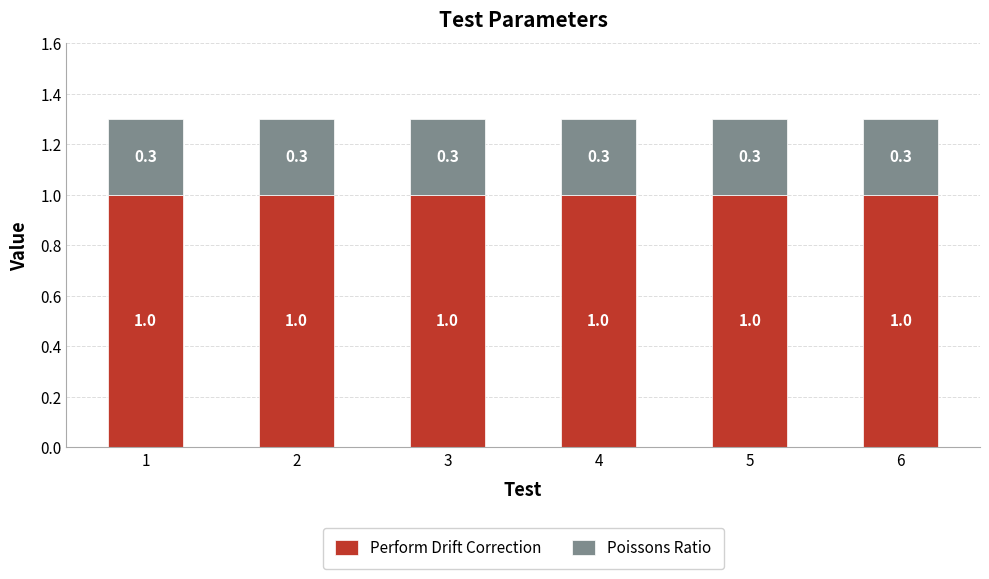

What is the lowest value of the Perform Drift Correction series?

1.0